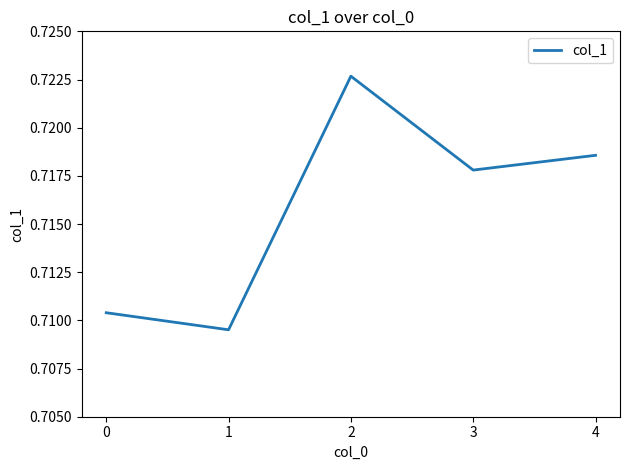

At which category does the data reach its first local peak?

2